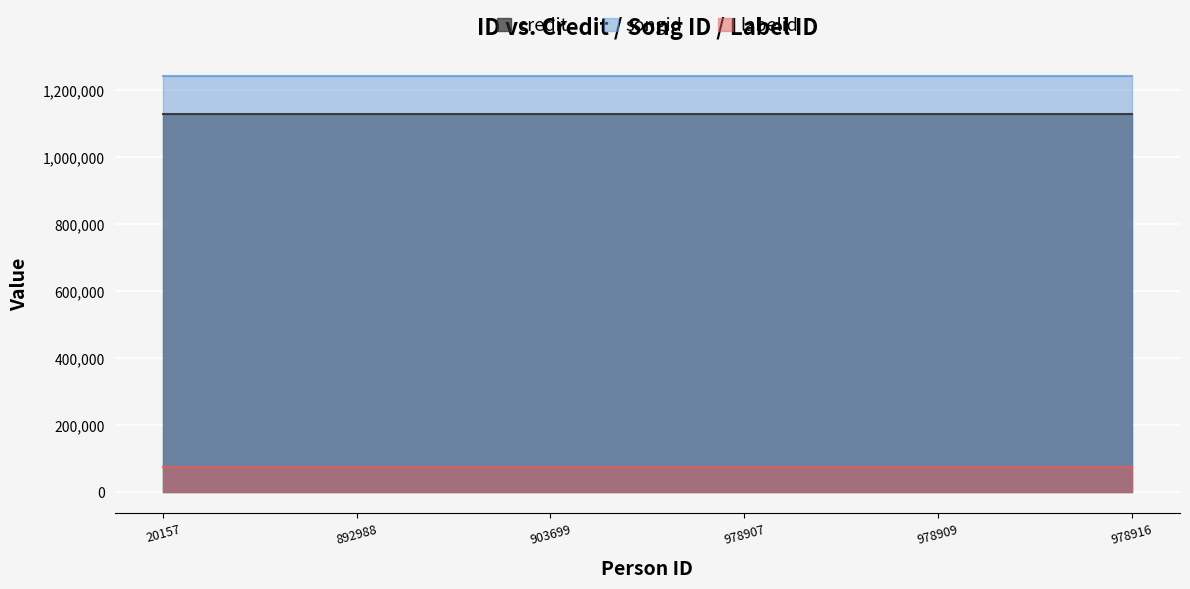

What are all the series names shown in the legend?

credit, songid, labelid